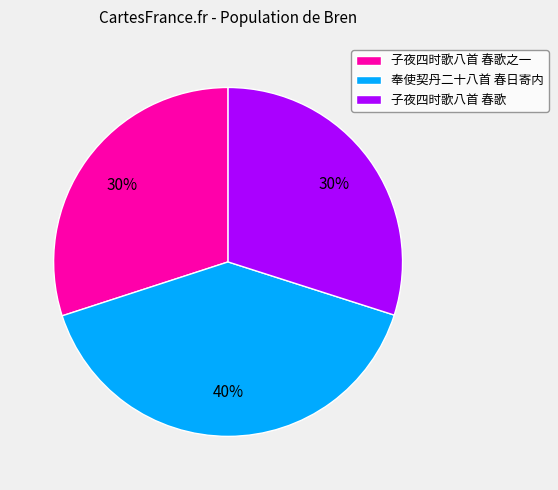

Does any single category account for the majority?

No